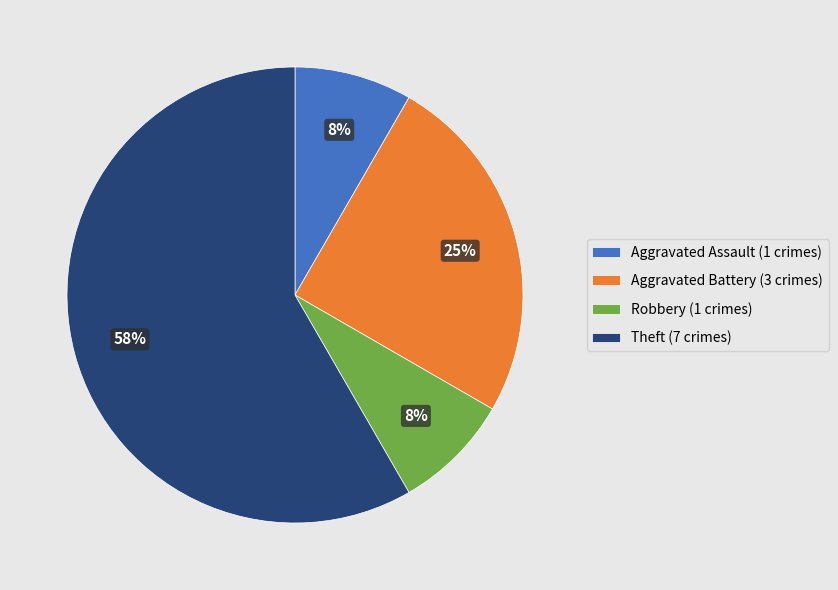

Combined, do Aggravated Battery (3 crimes) and Theft (7 crimes) account for over 50%?

Yes